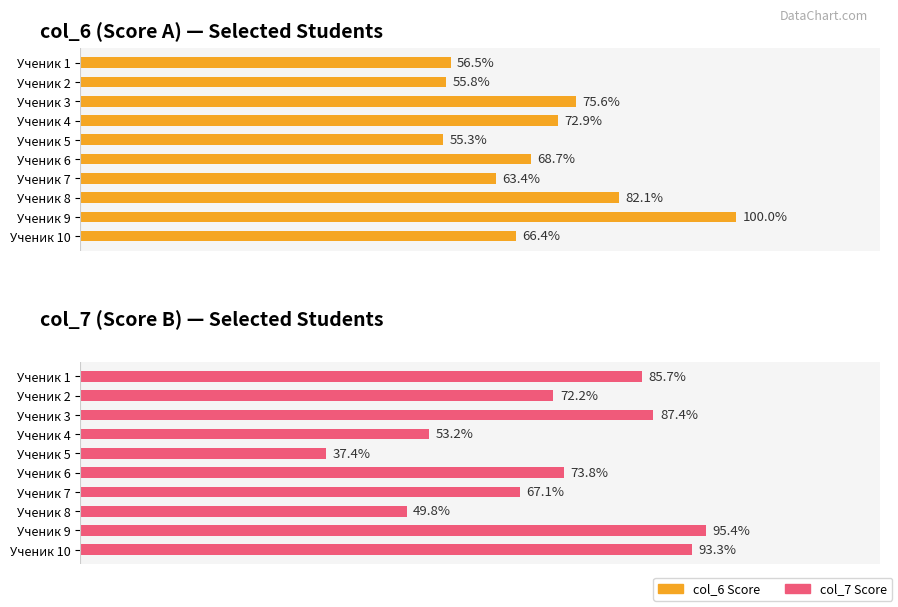

Rank the series by their average value, from lowest to highest.

col_6 Score, col_7 Score